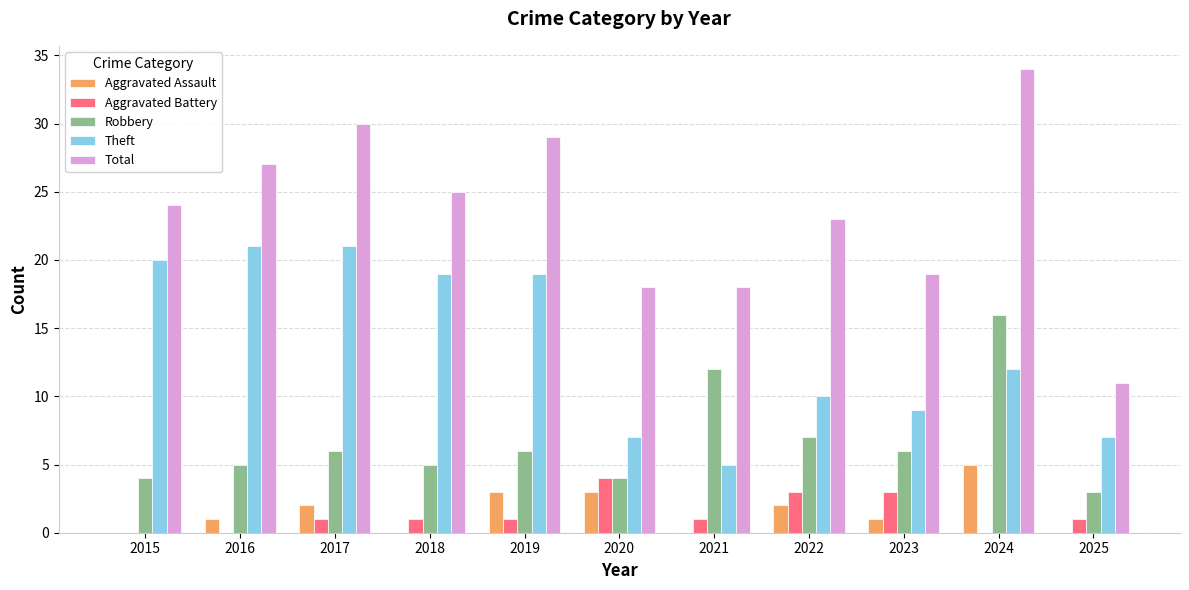

Does the chart contain stacked bars?

No